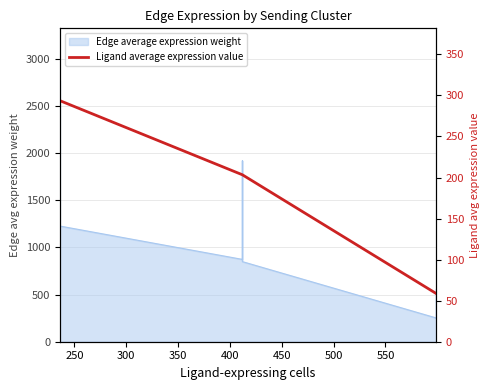

What is the value of the 8th point from the left?

58.7